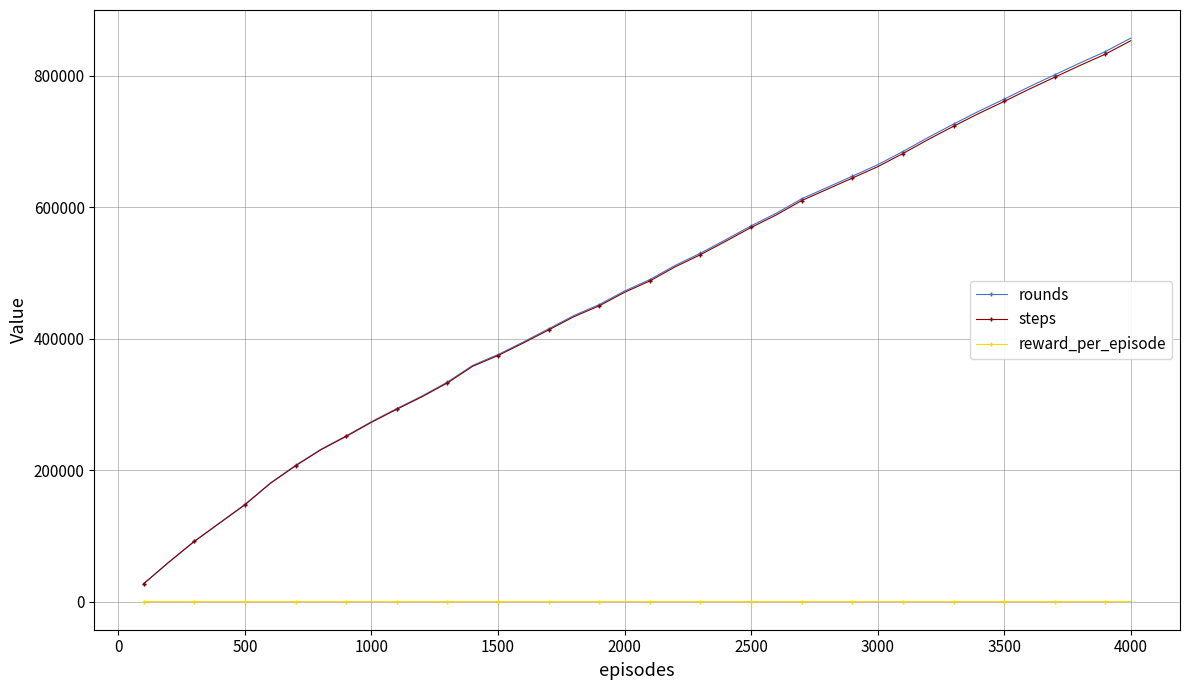

True or false: rounds has more than 1 interior local peaks.

False